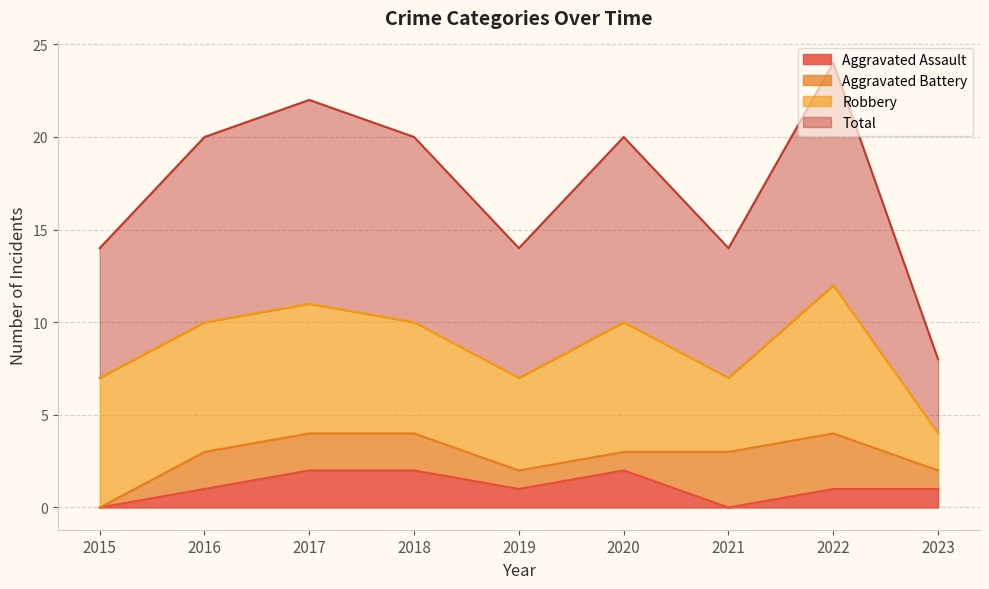

True or false: Aggravated Assault has a value of 2 at 2017.

True